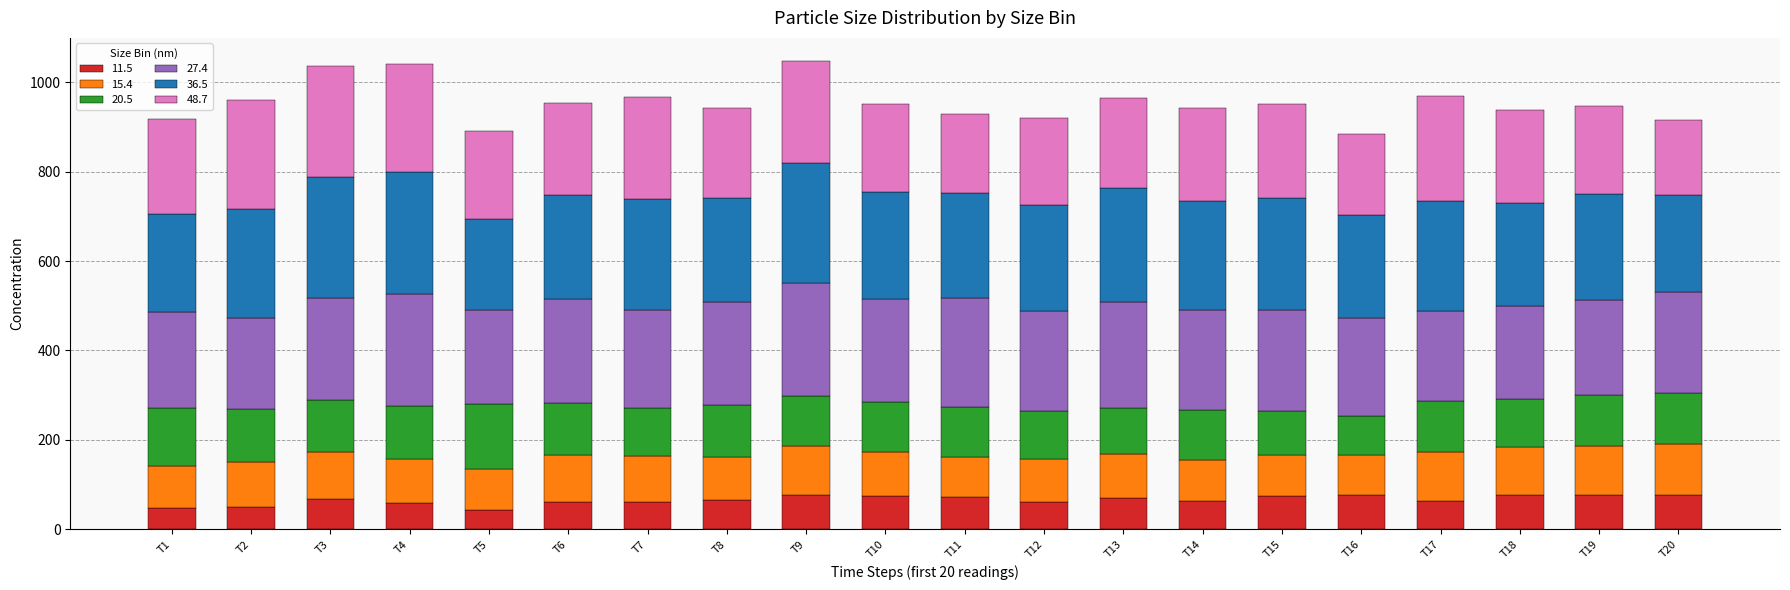

What is the average value of the 11.5 series?

66.2